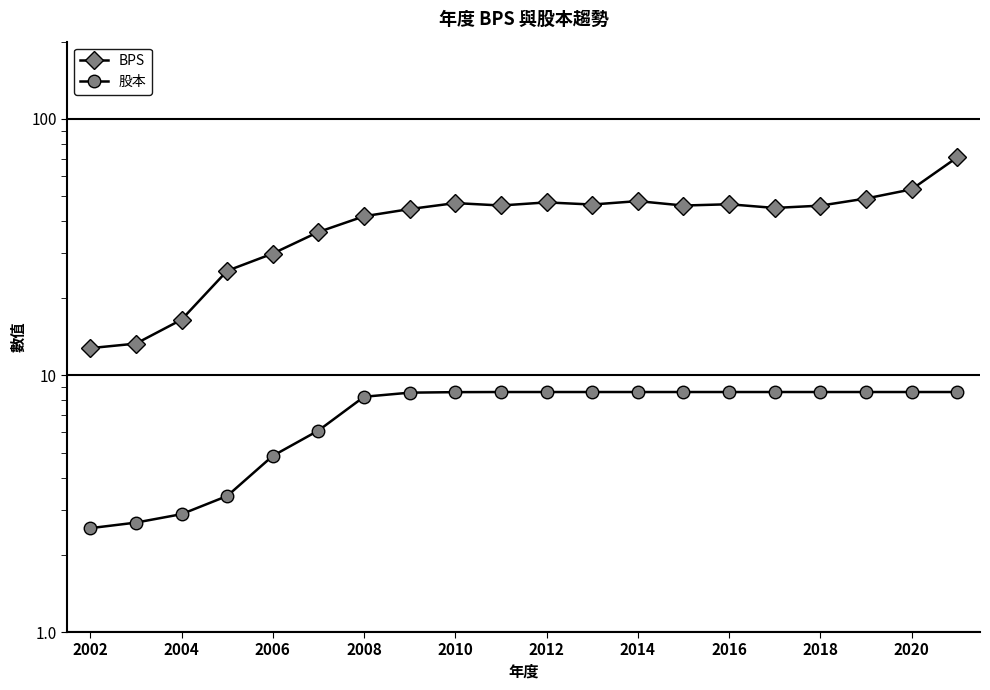

True or false: 股本 and BPS cross at least once.

False